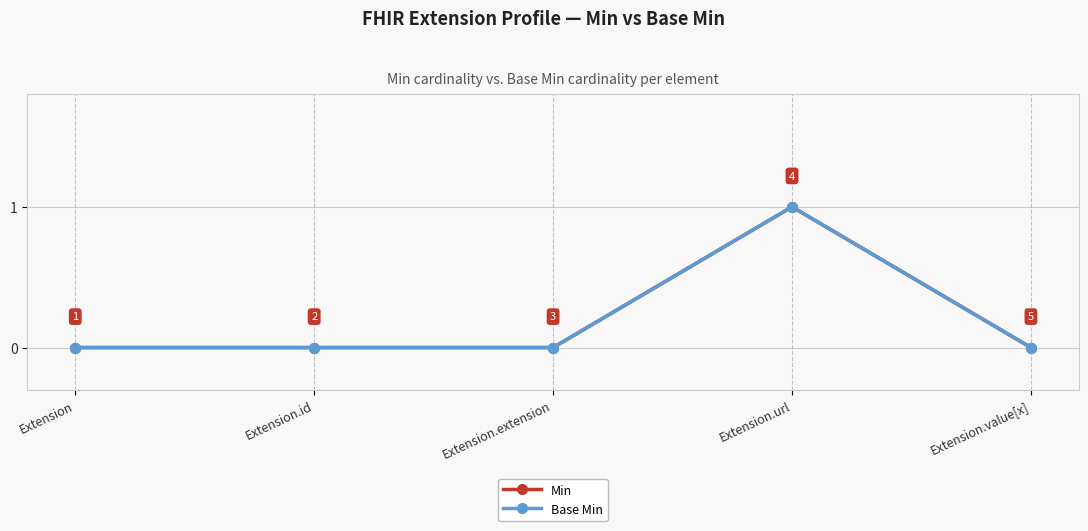

Between Extension.id and Extension.url, which series saw the biggest shift?

Min